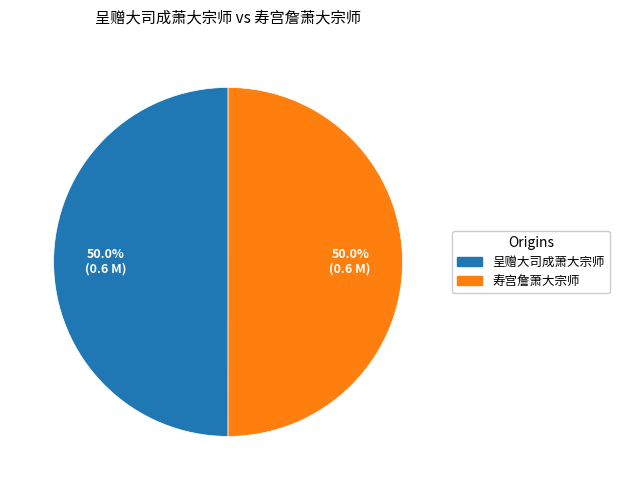

What percentage is NOT represented by 呈赠大司成萧大宗师?

50.0%